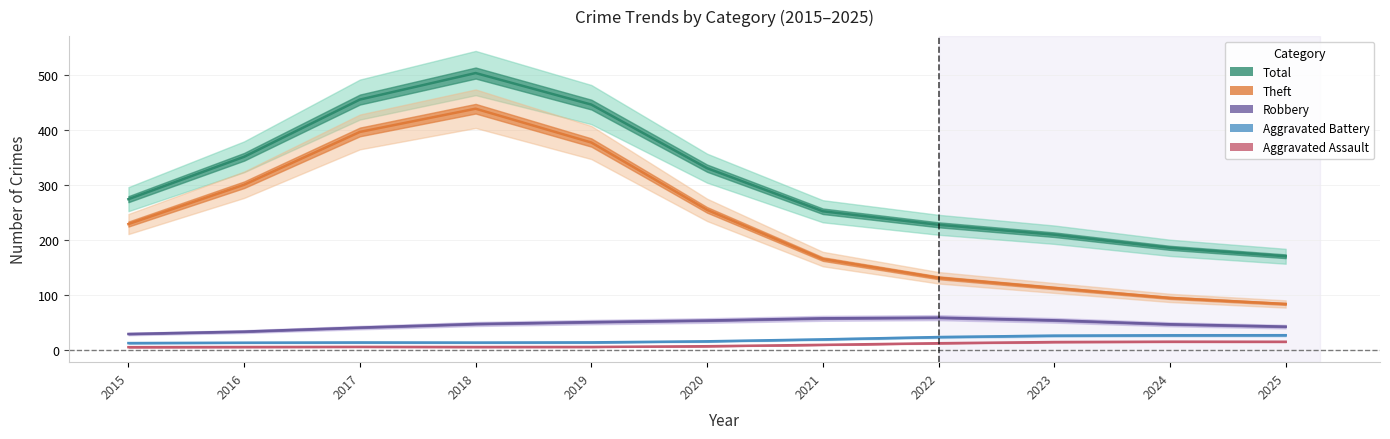

Rank the series by their maximum value, from lowest to highest.

Aggravated Assault, Aggravated Battery, Robbery, Theft, Total